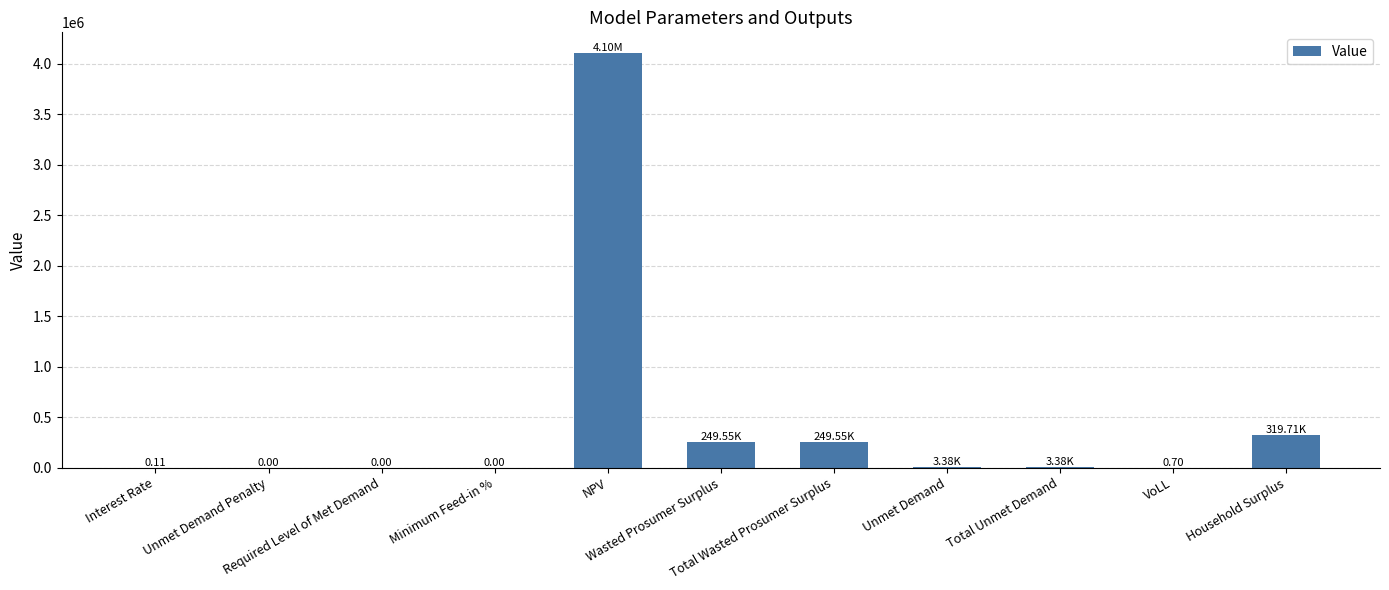

At which category does the chart reach its peak across all series?

NPV